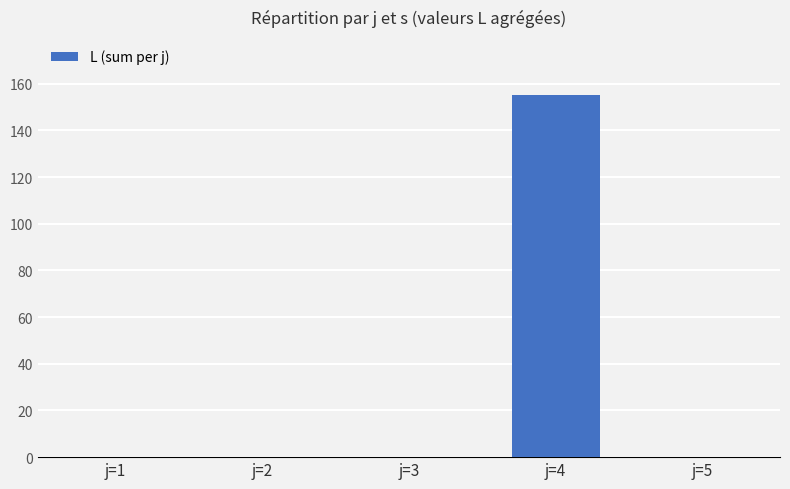

How many distinct data groups are displayed?

1